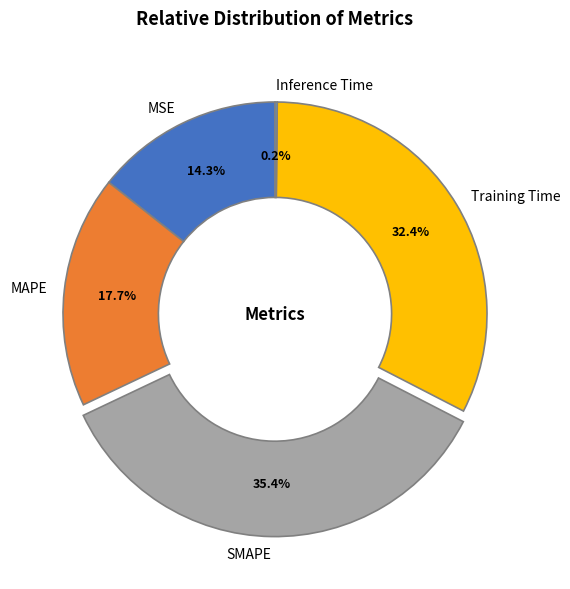

How much of the chart is everything except SMAPE?

64.6%